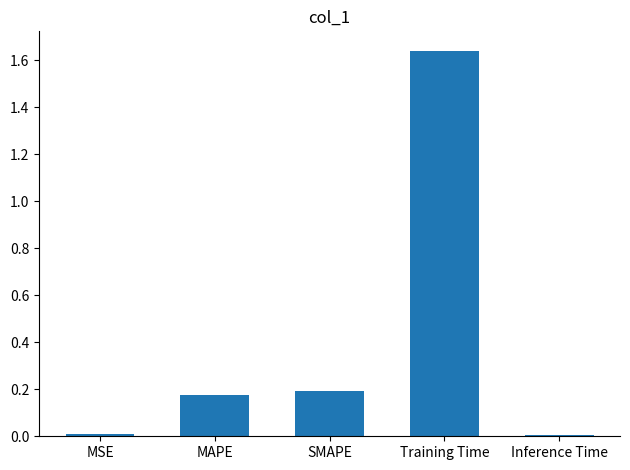

What is the sum of all values?

2.0